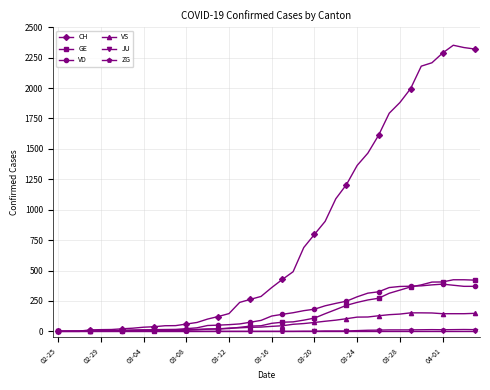

What are all the series names shown in the legend?

CH, GE, VD, VS, JU, ZG